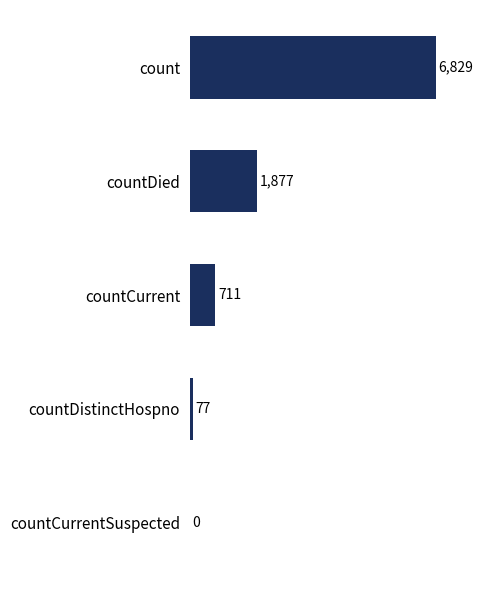

Count the number of data series in this chart.

1